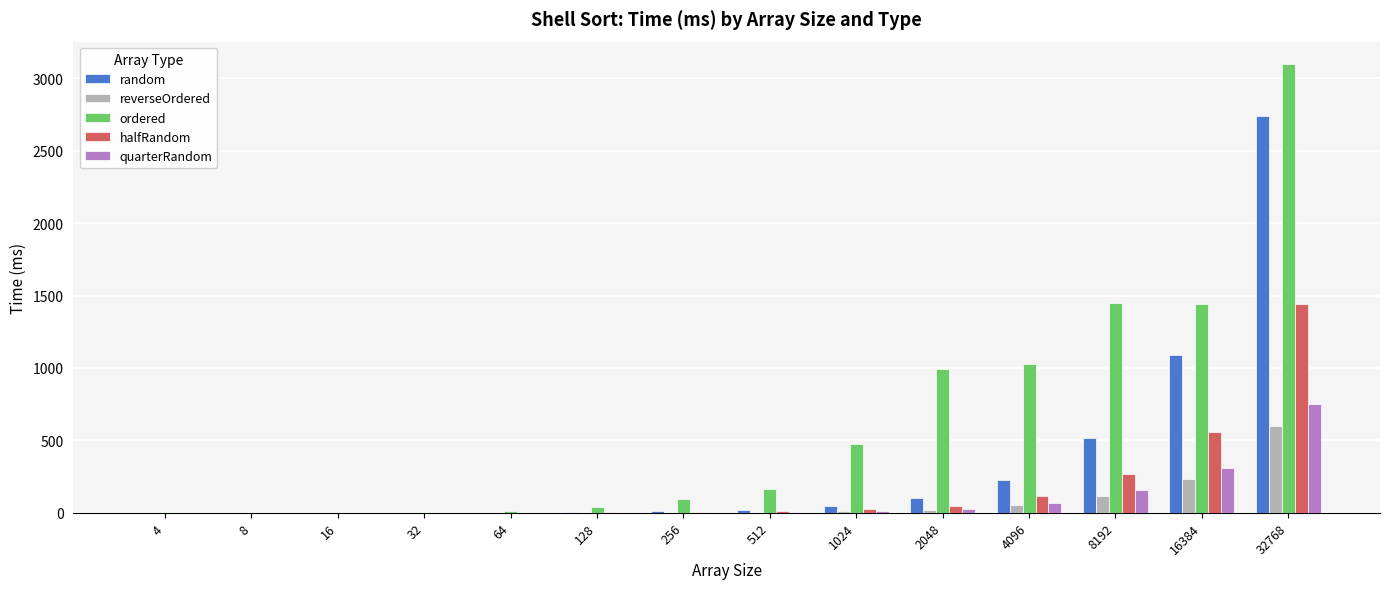

What is the highest value of the halfRandom series?

1438